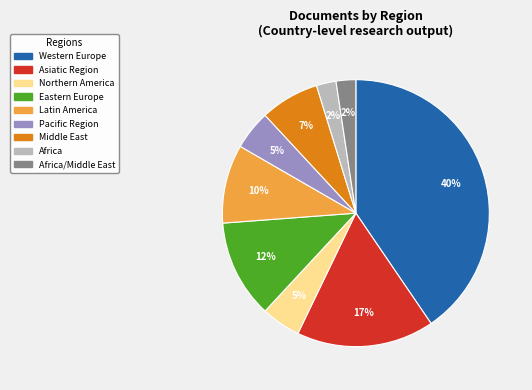

Is there any slice that represents more than half of the pie?

No